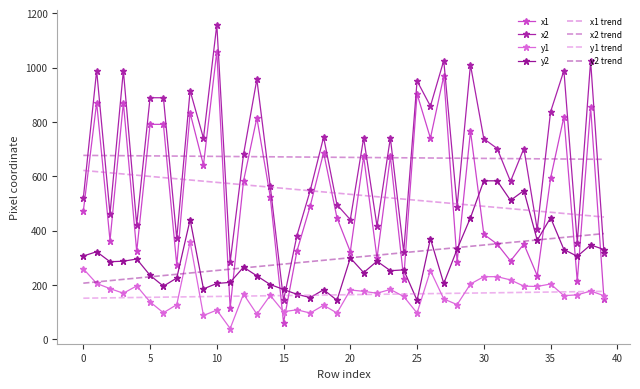

What is the maximum value shown in the chart?

1158.0